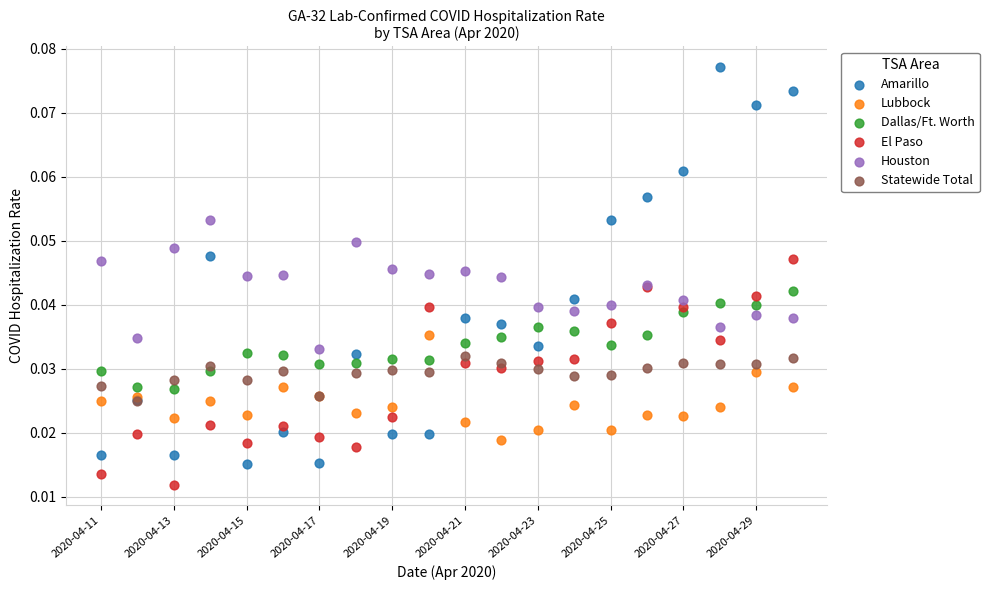

What are all the series names shown in the legend?

Amarillo, Lubbock, Dallas/Ft. Worth, El Paso, Houston, Statewide Total